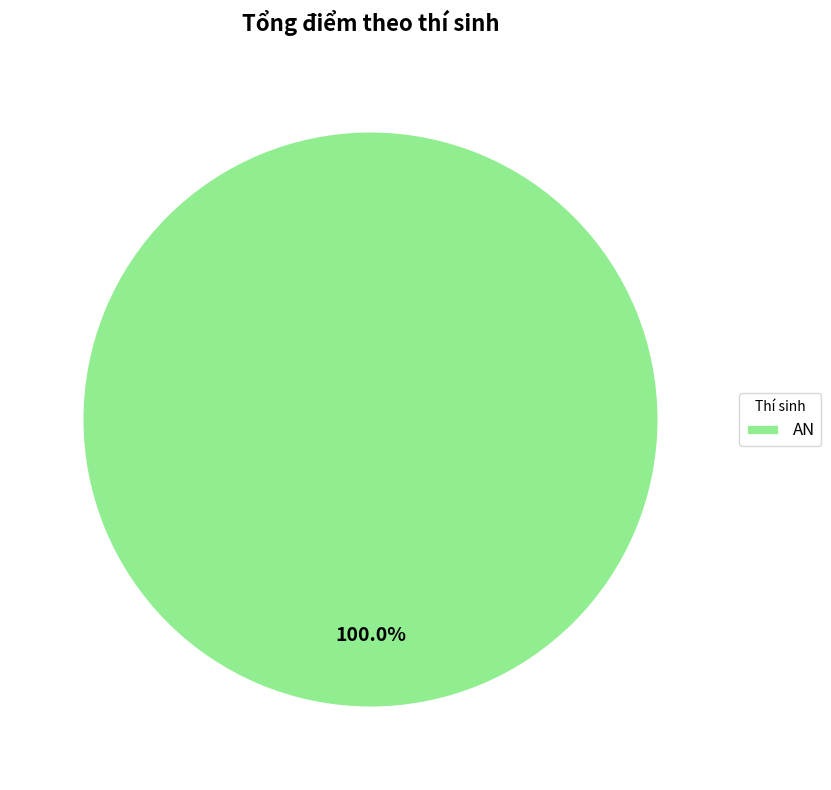

What is the majority slice?

AN